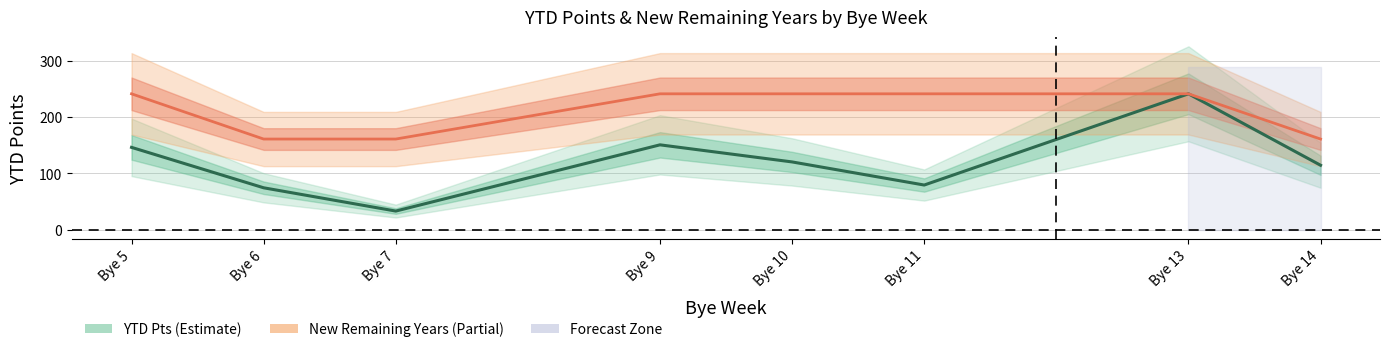

How many values in the YTD Pts series exceed 120?

4